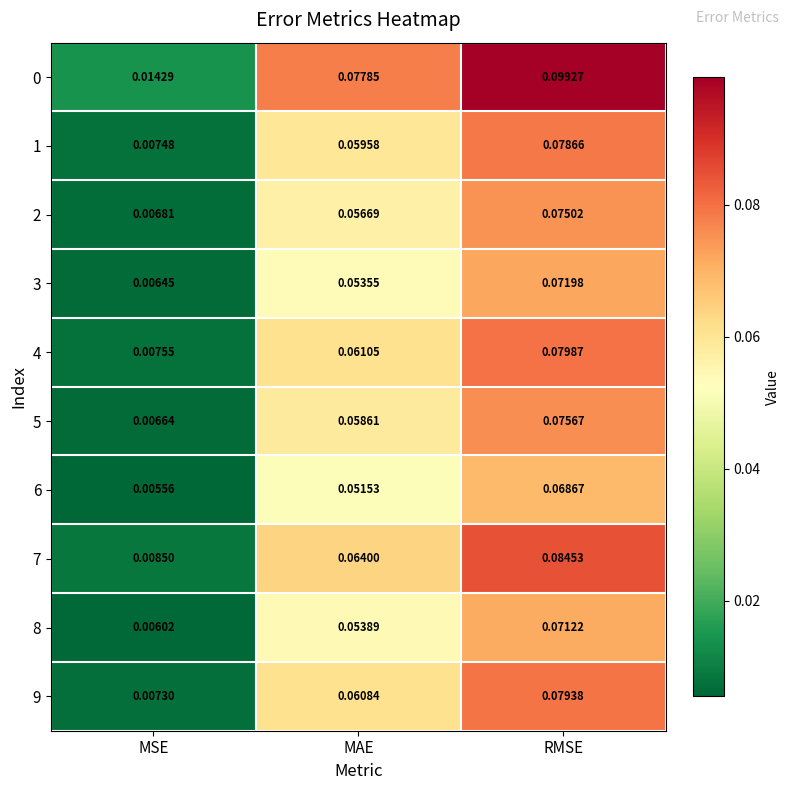

Is the value of 8 at MAE greater than the value of 4 at MSE?

Yes